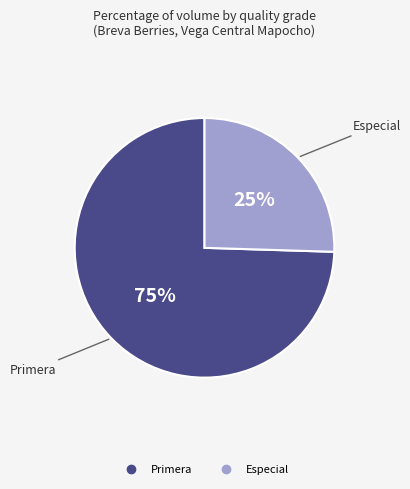

Does any single category account for the majority?

Yes